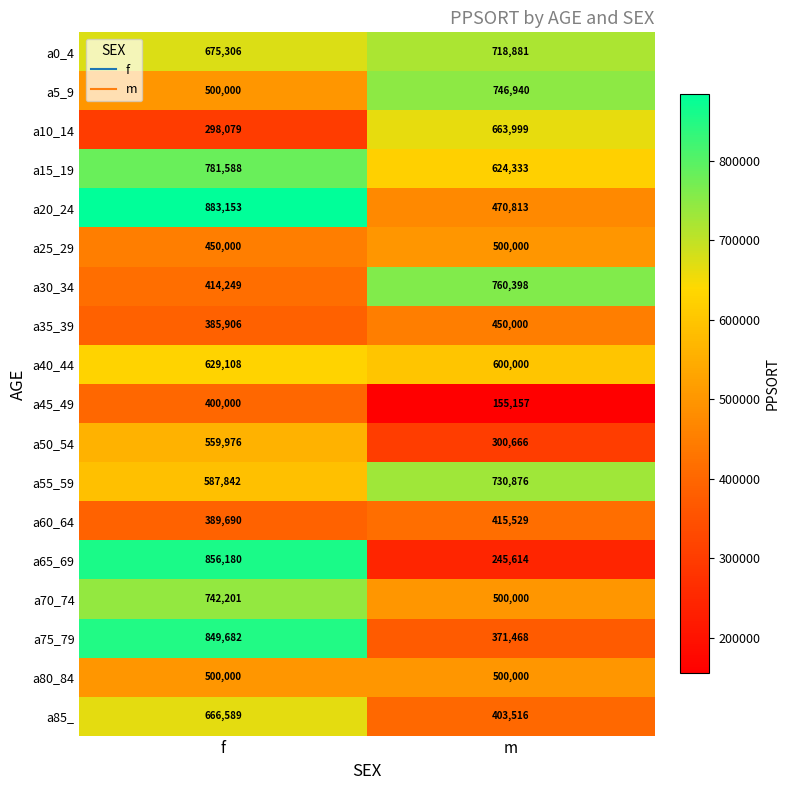

Which series has the widest spread of values?

a65_69